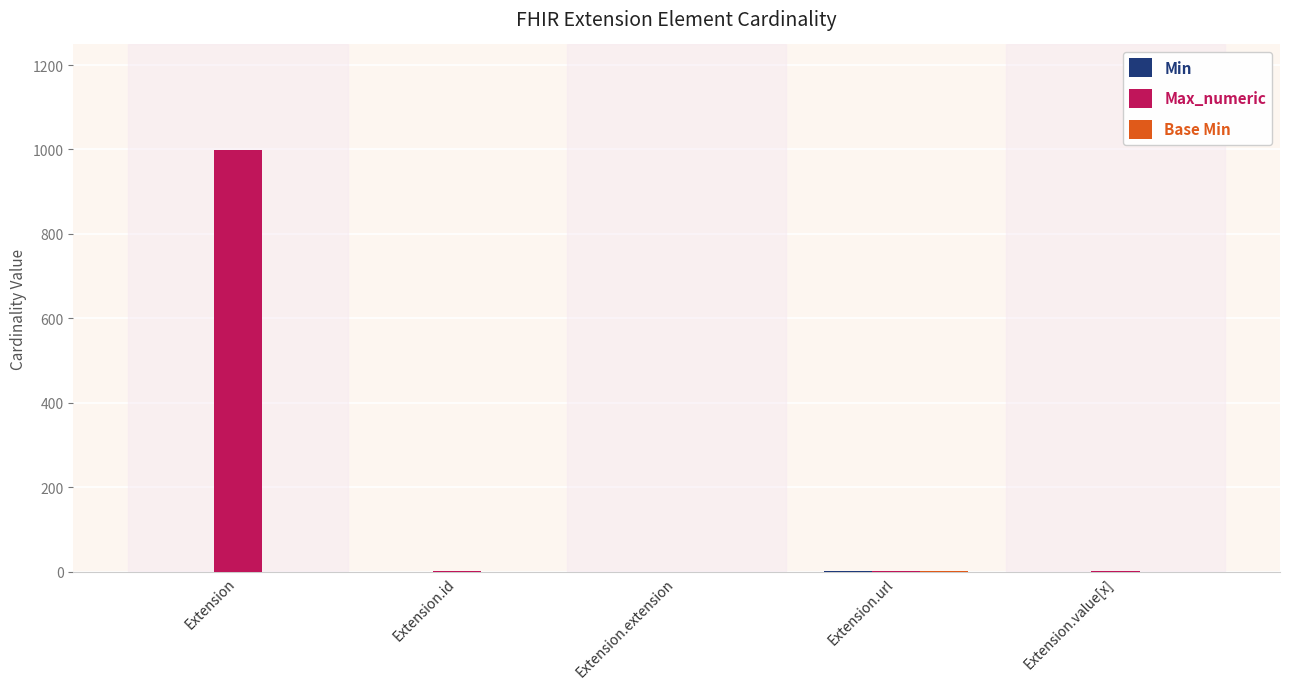

What is the greatest value displayed?

999